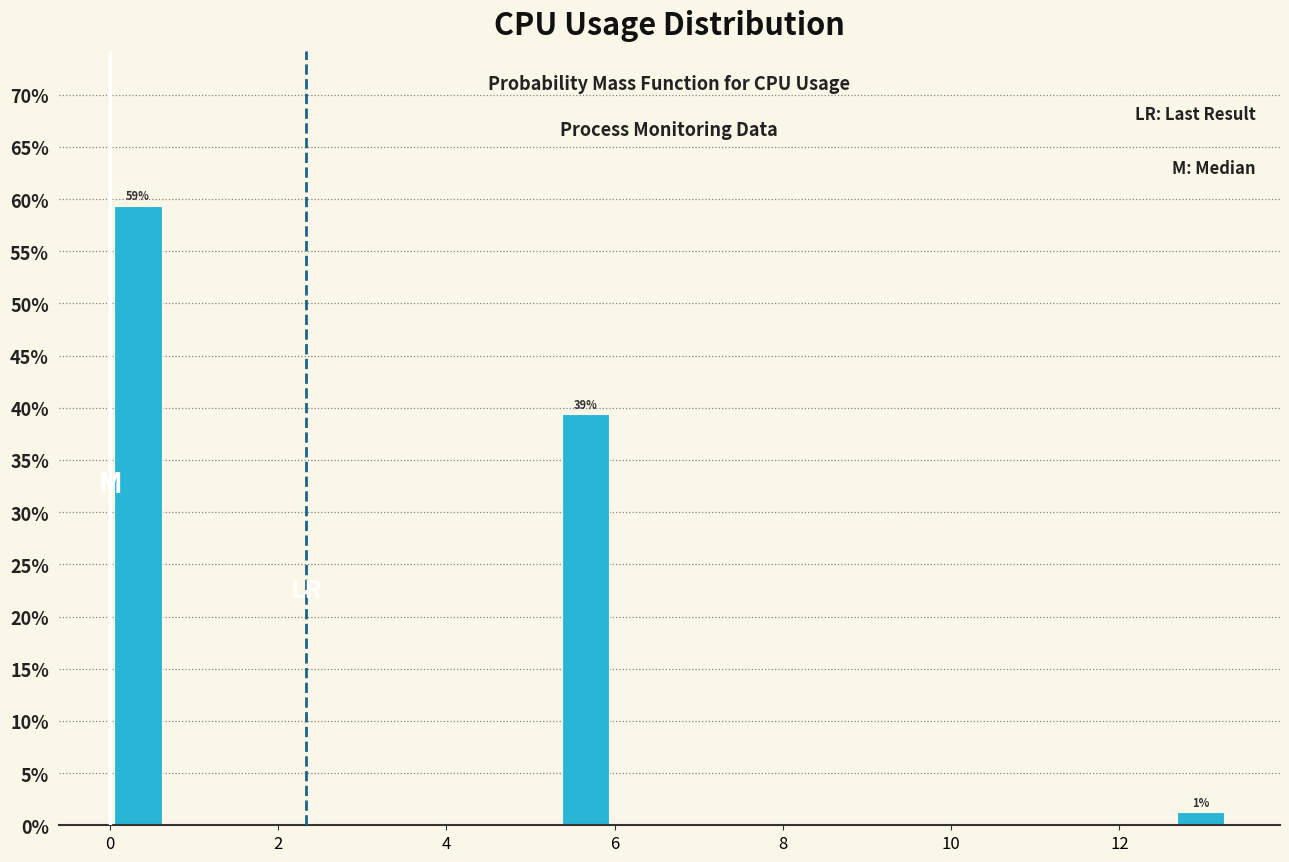

Around what value on the x-axis is the tallest bar? Give the approximate position of its centre, as read against the axis.

0.4